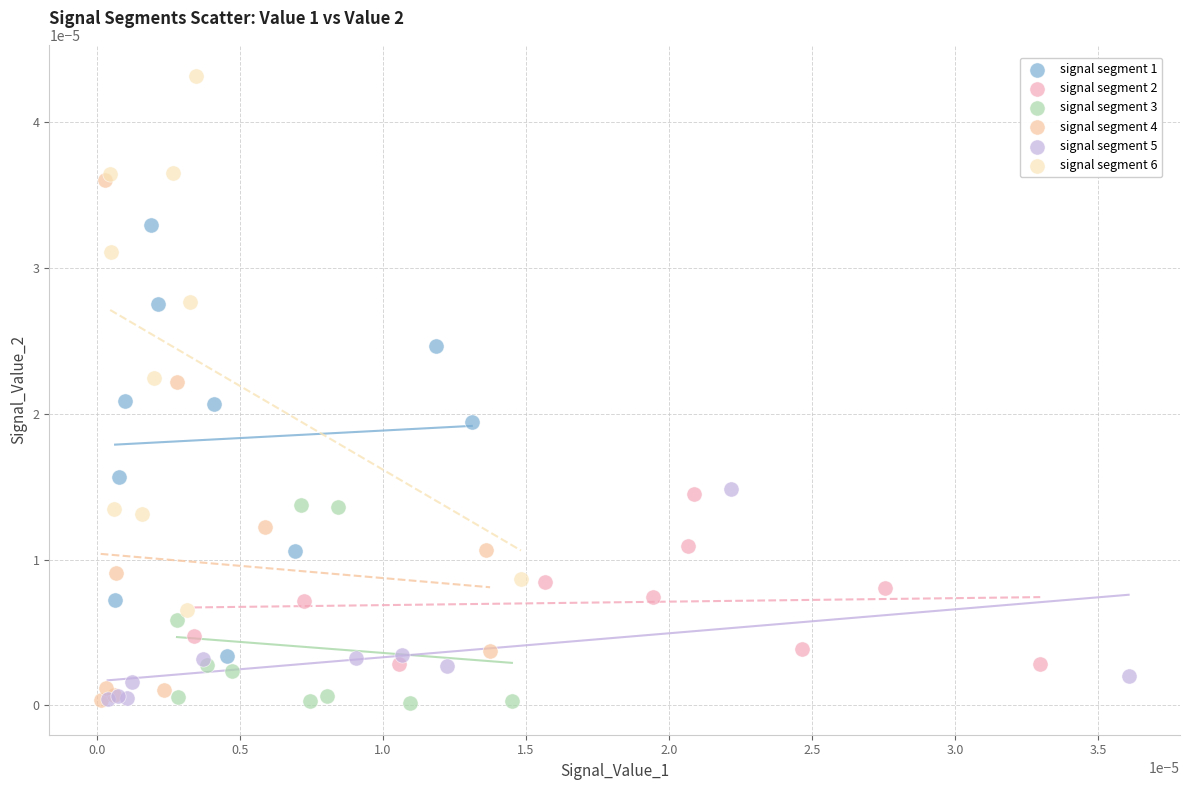

What are all the series names shown in the legend?

signal segment 1, signal segment 2, signal segment 3, signal segment 4, signal segment 5, signal segment 6